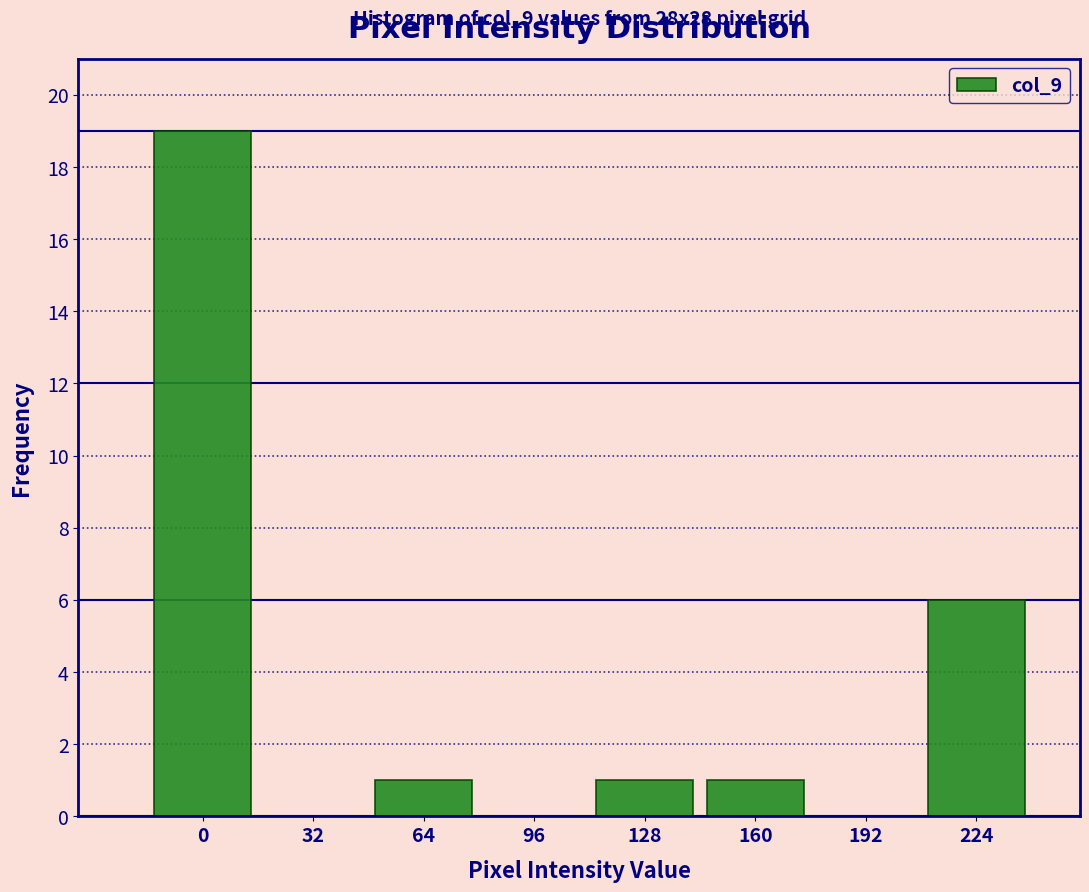

Reading right to left, what are all the values shown in this chart?

224=6	192=0	160=1	128=1	96=0	64=1	32=0	0=19